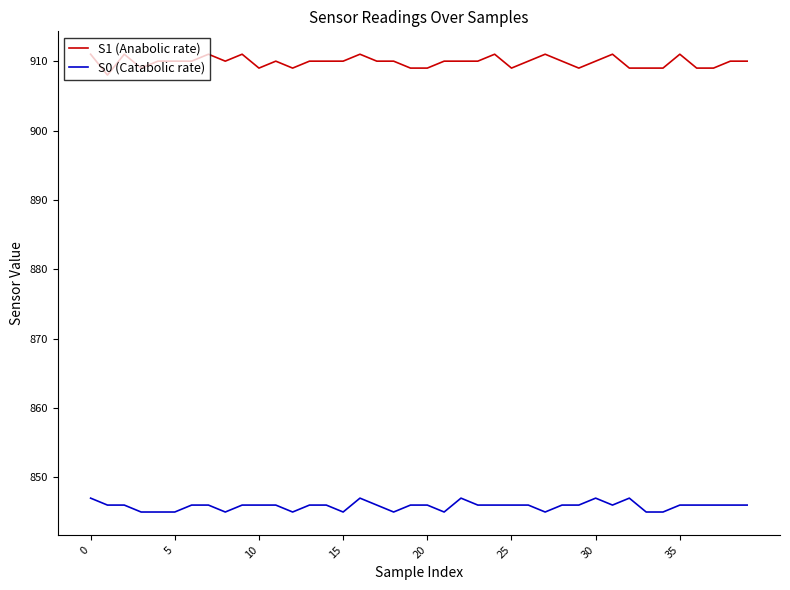

True or false: S1 (Anabolic rate) and S0 (Catabolic rate) intersect in this chart.

False